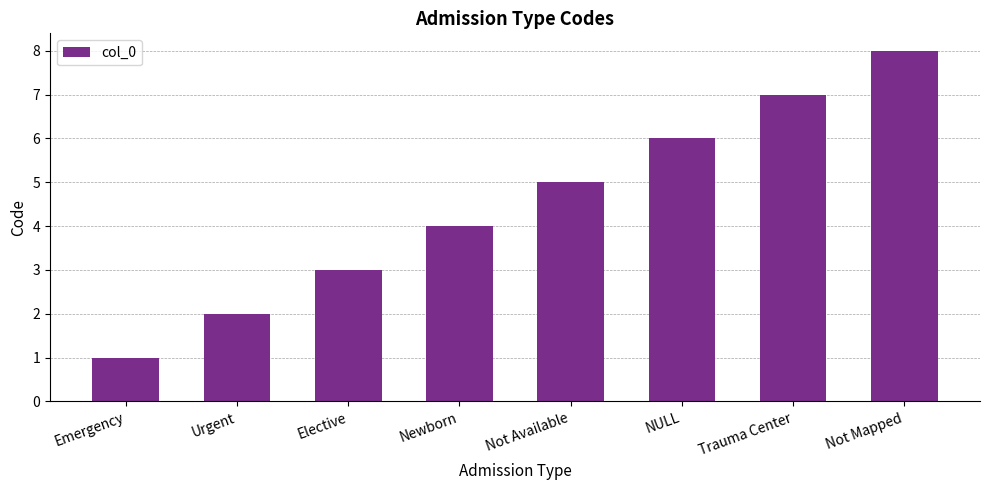

What is the difference between the second highest and second lowest values?

5